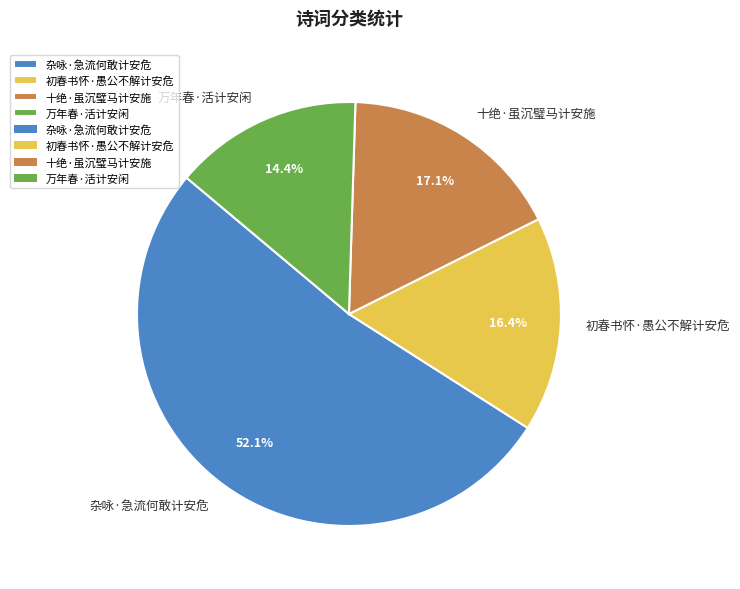

Which slice represents more than half of the pie?

杂咏·急流何敢计安危